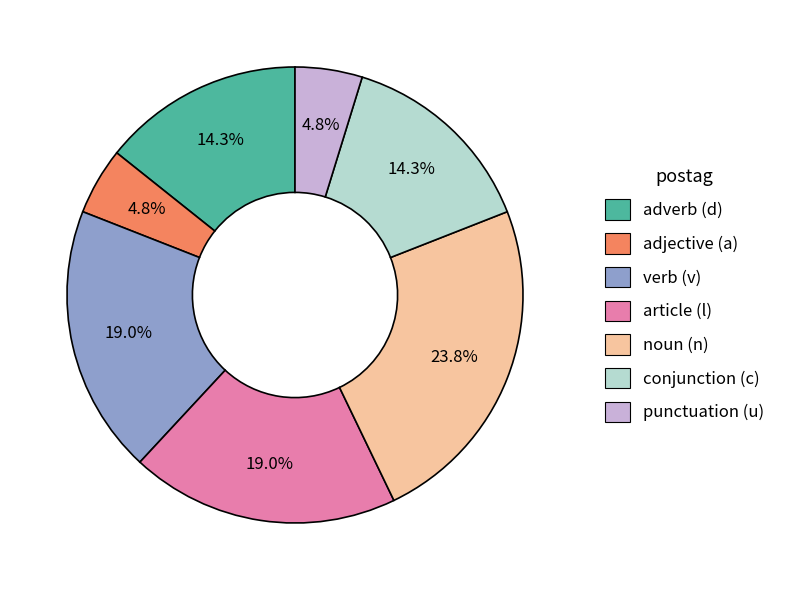

Is there any slice that represents more than half of the pie?

No